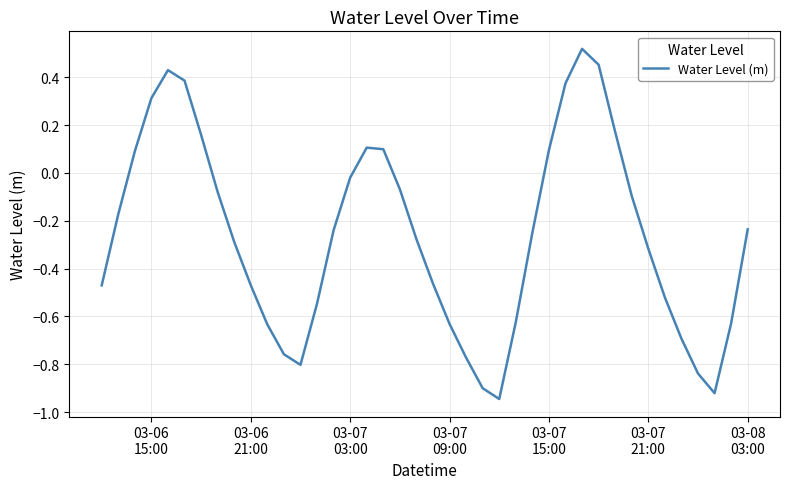

What is the difference between the maximum and minimum values?

1.5